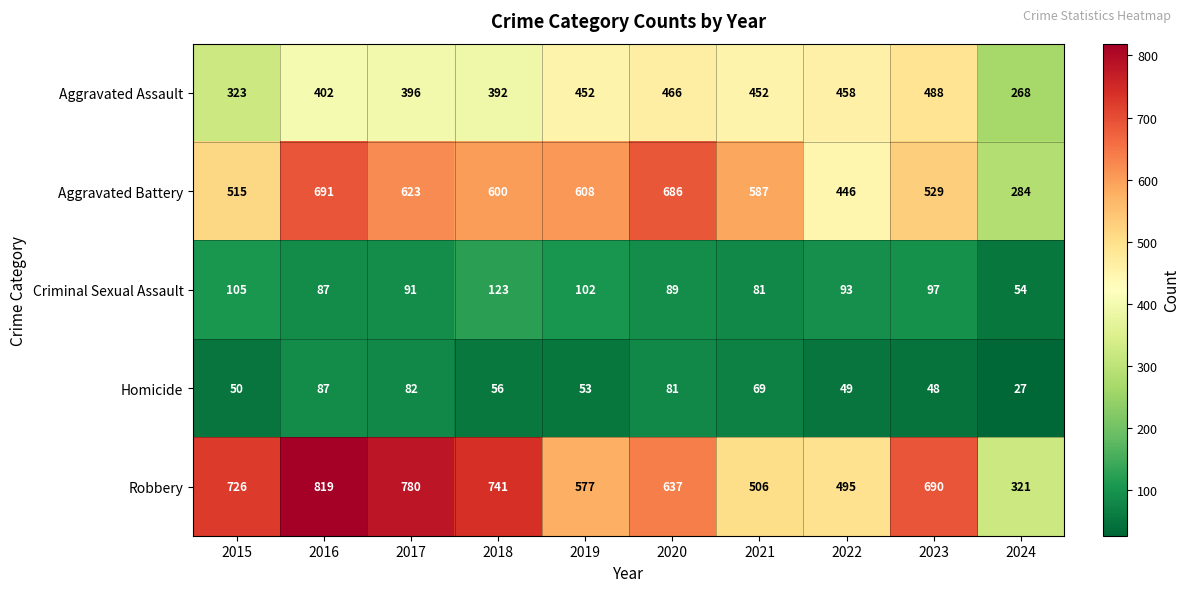

What is the total value across all series at 2024?

954